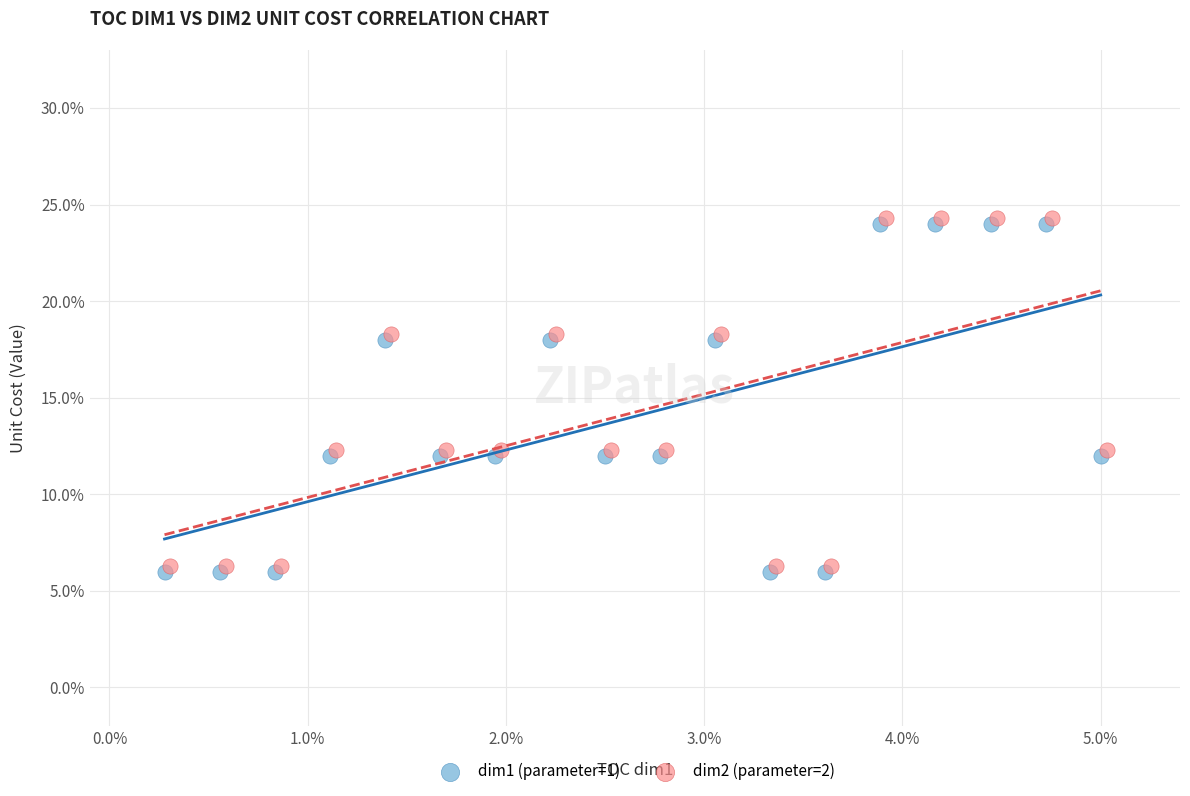

Which series reaches the maximum Y coordinate?

dim2 (parameter=2)